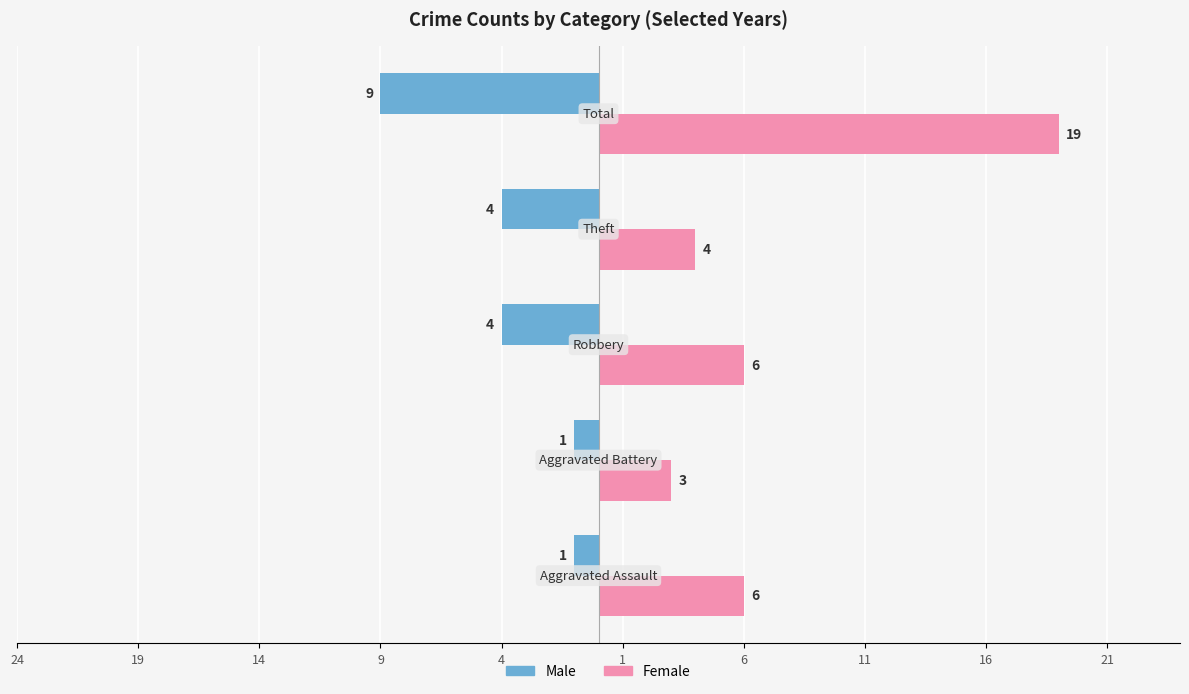

At how many categories does at least one series exceed 18?

1